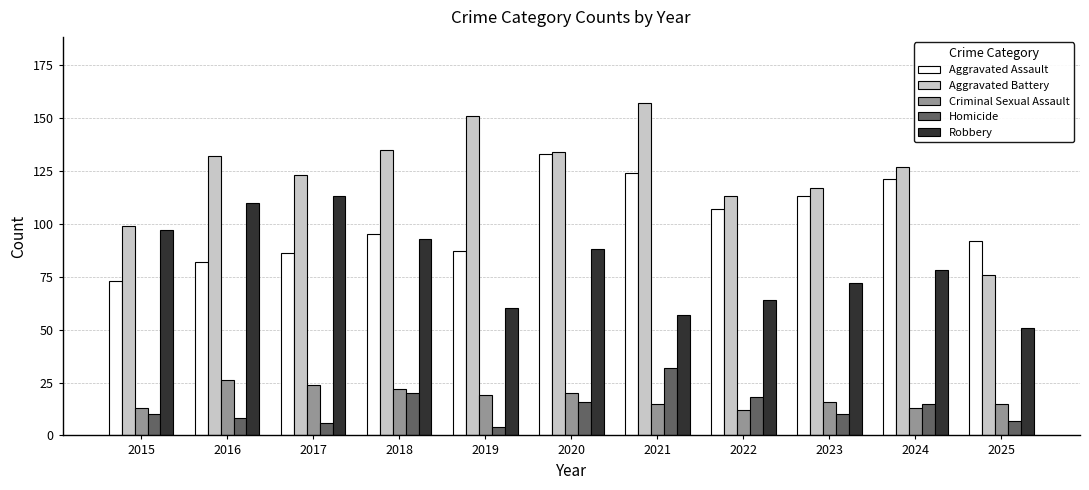

Which series changed the most between 2021 and 2023?

Aggravated Battery